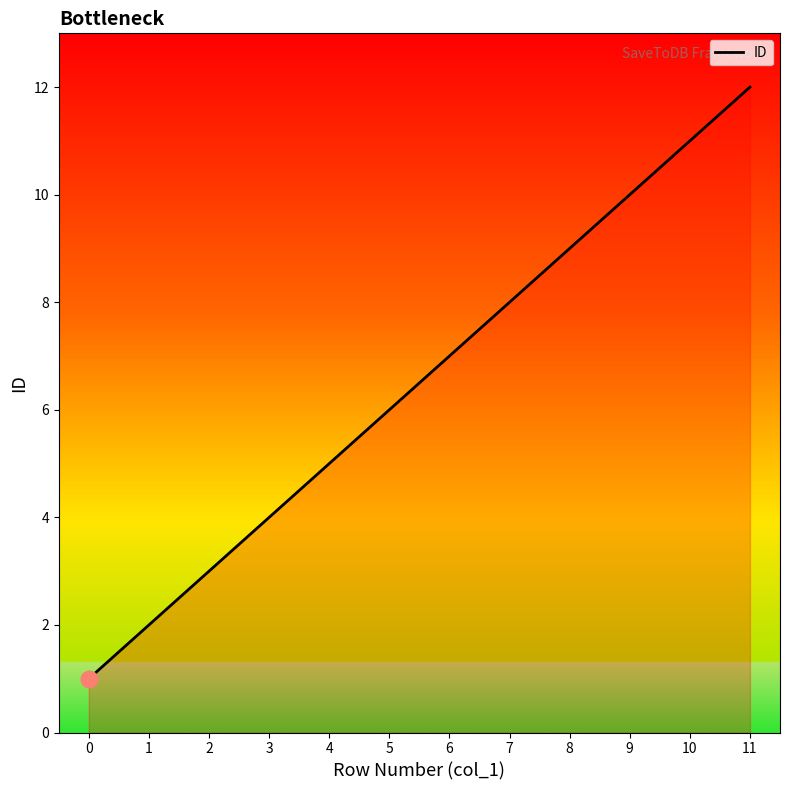

What is the difference between the values at 4 and 3?

1